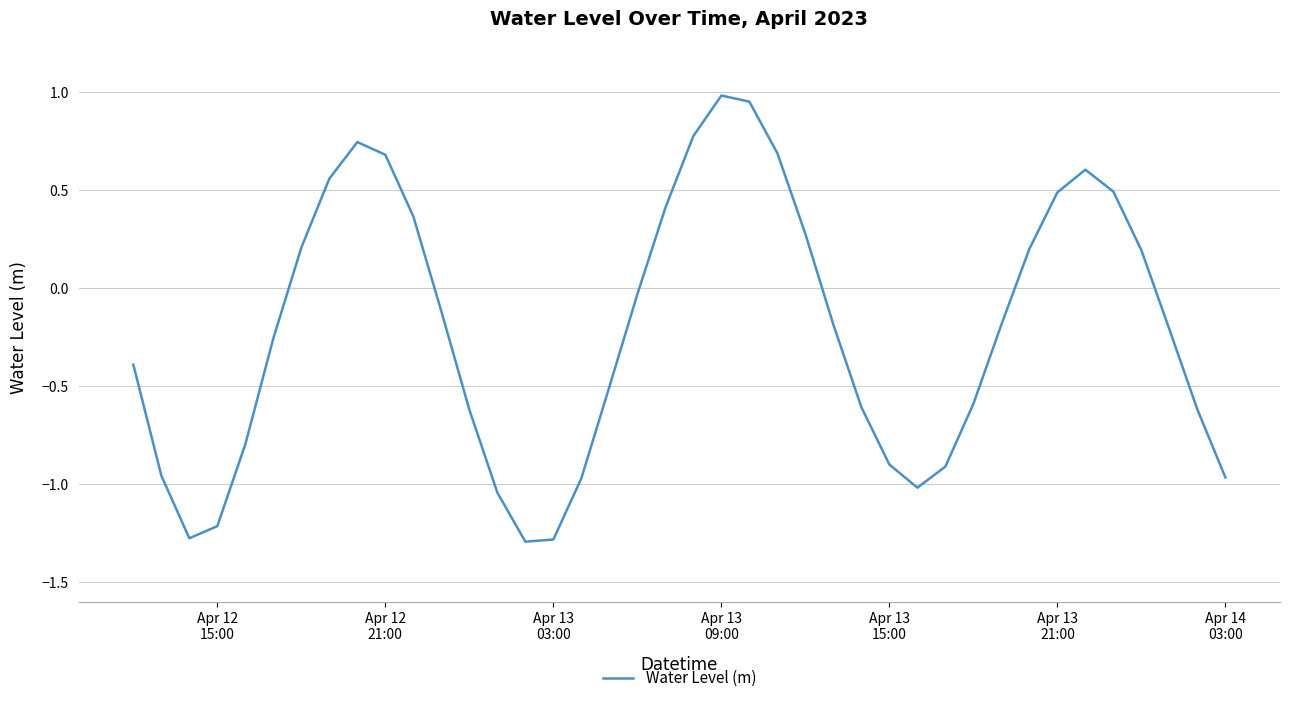

What is the minimum value shown in the chart?

-1.3